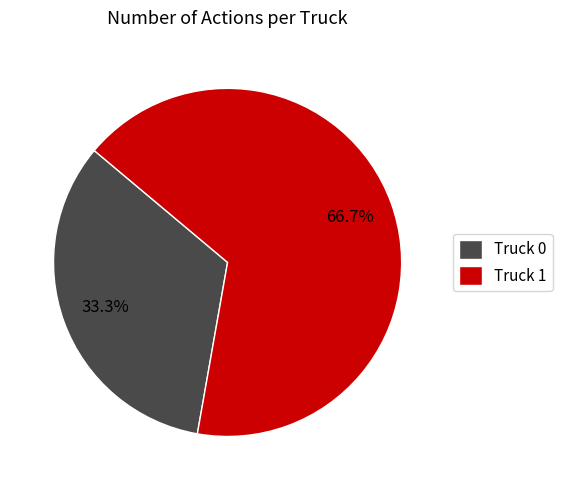

Rank the categories by value from highest to lowest.

Truck 1, Truck 0